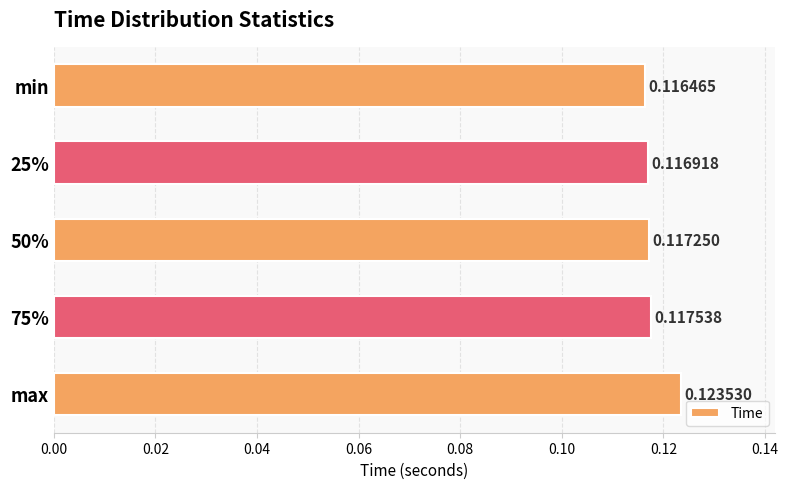

What is the label of the 5th bar from the top?

max